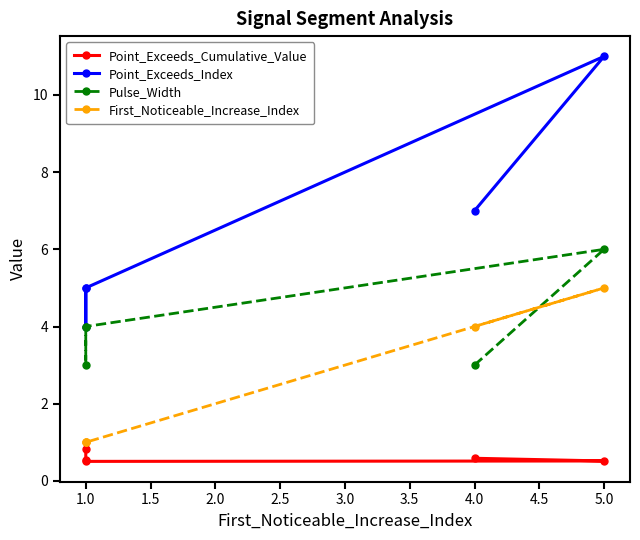

Does the chart have visible grid lines?

No